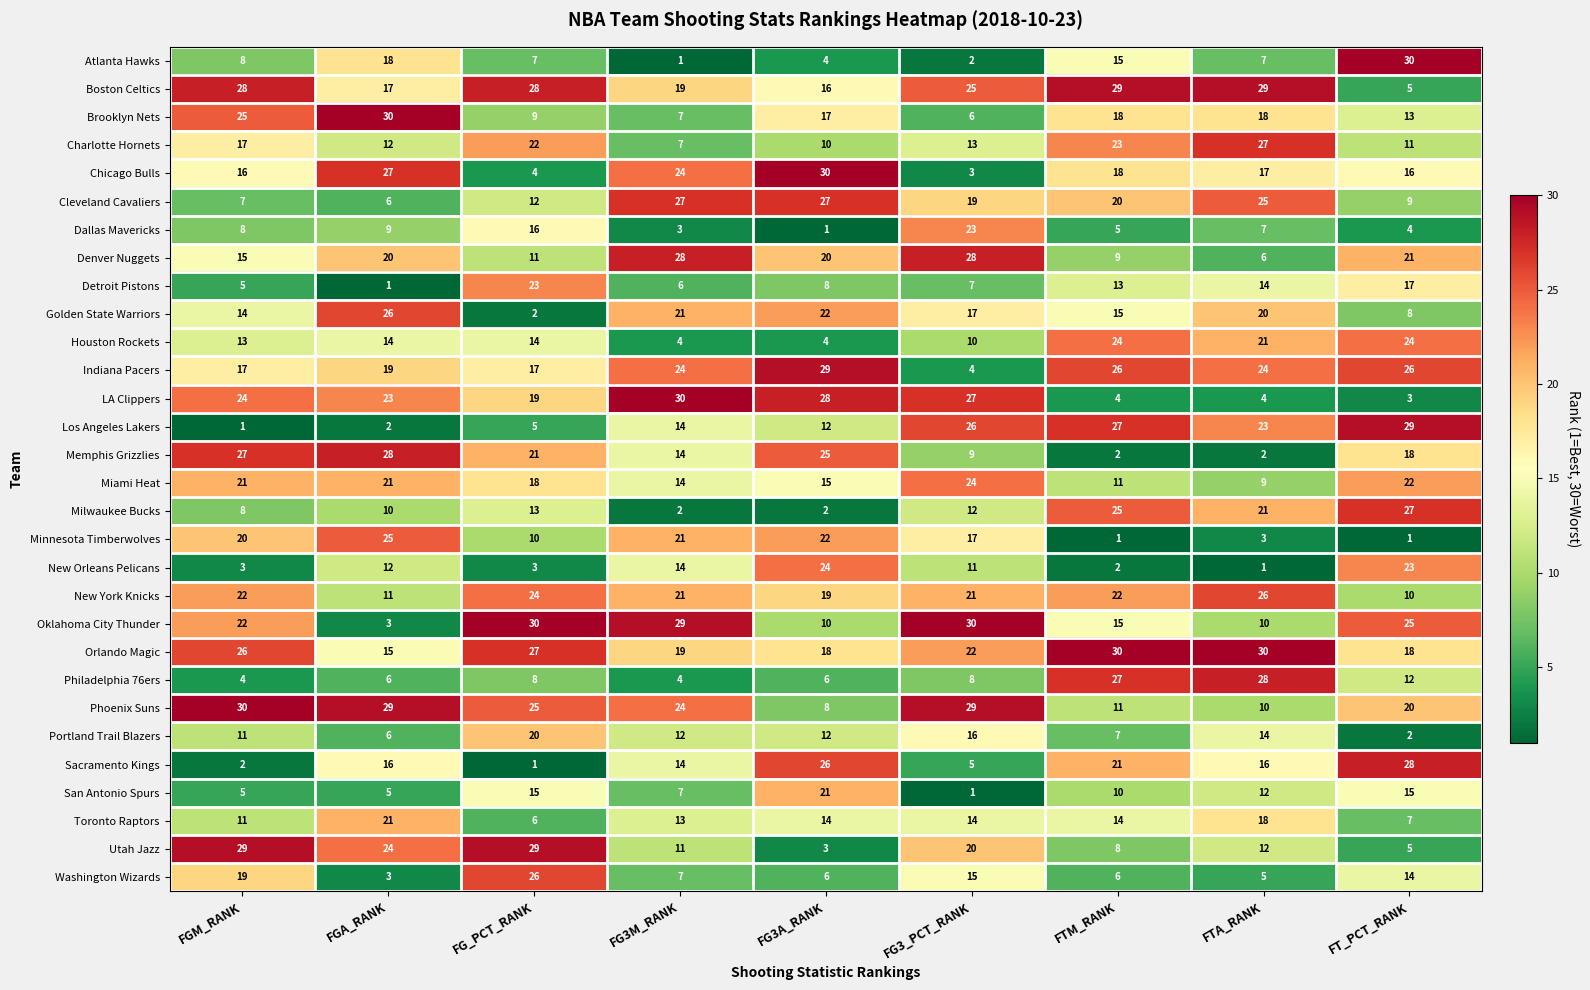

Between FGM_RANK and FG3M_RANK, which series saw the biggest shift?

Cleveland Cavaliers